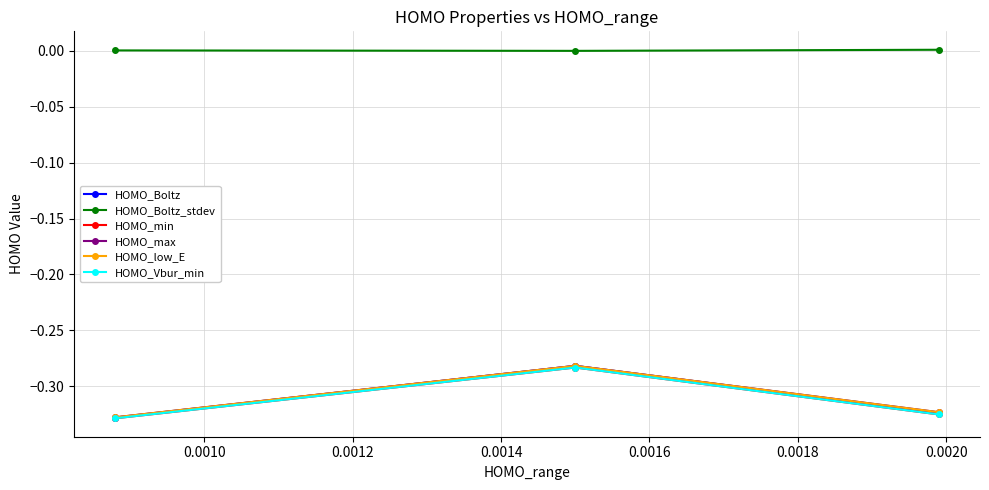

How many lines are shown in the chart?

6